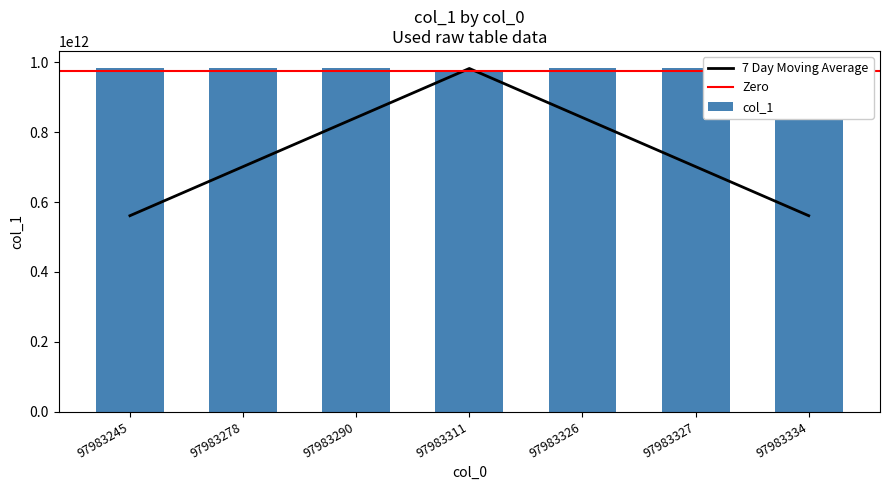

What is the approximate value at 97983245, to the nearest 50?

983857158300